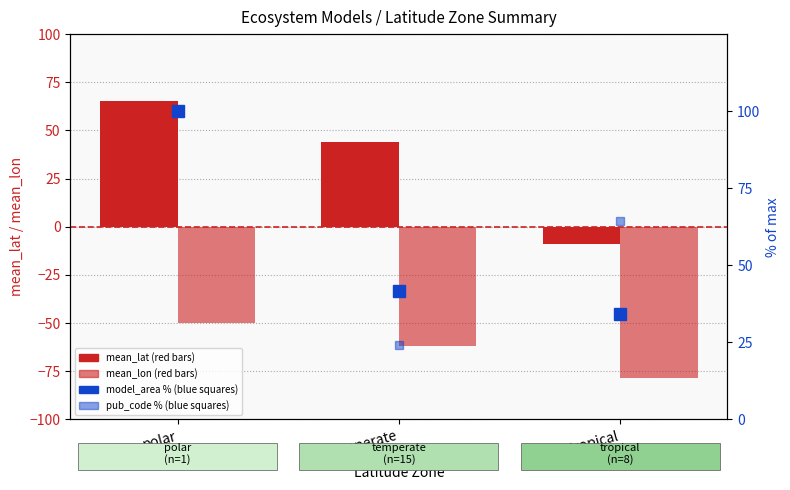

The mean_lon series shows -50.0 at polar. True or false?

True